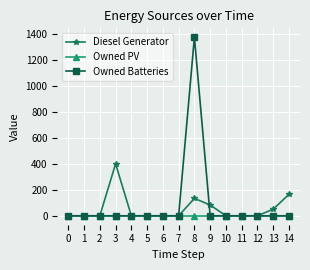

At which category is the sum across all series the highest?

8